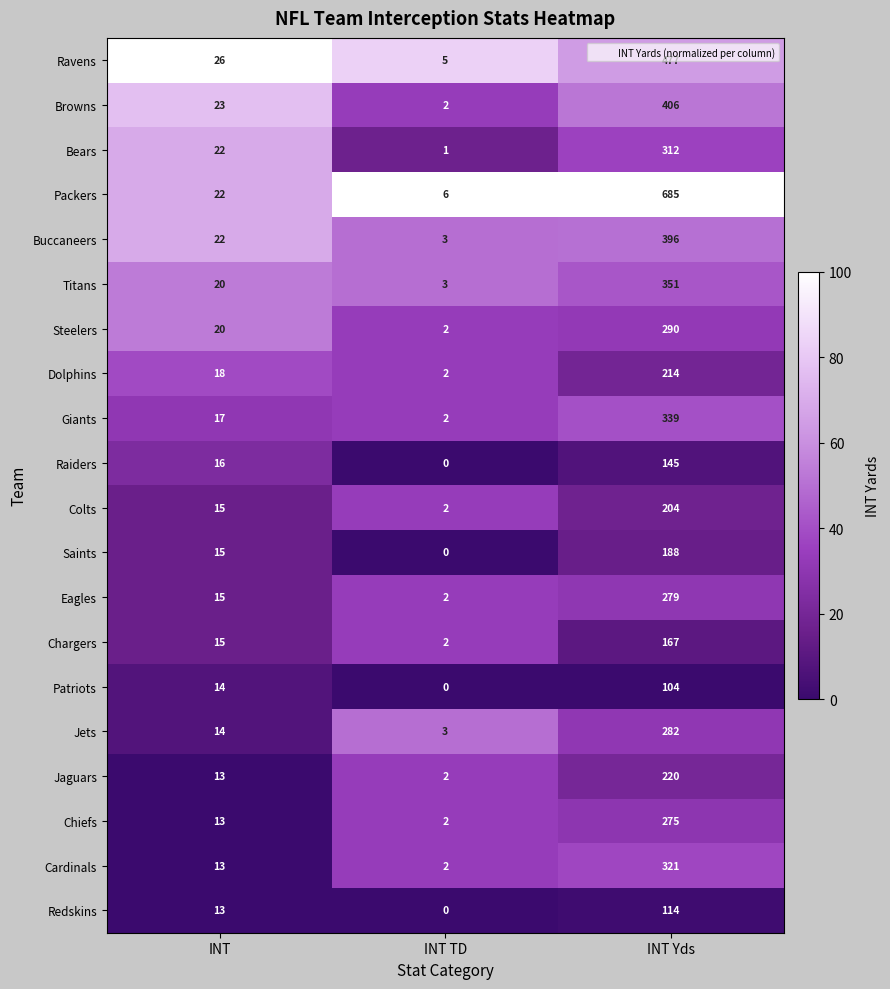

The value of Steelers at INT Yds is 403. True or false?

False